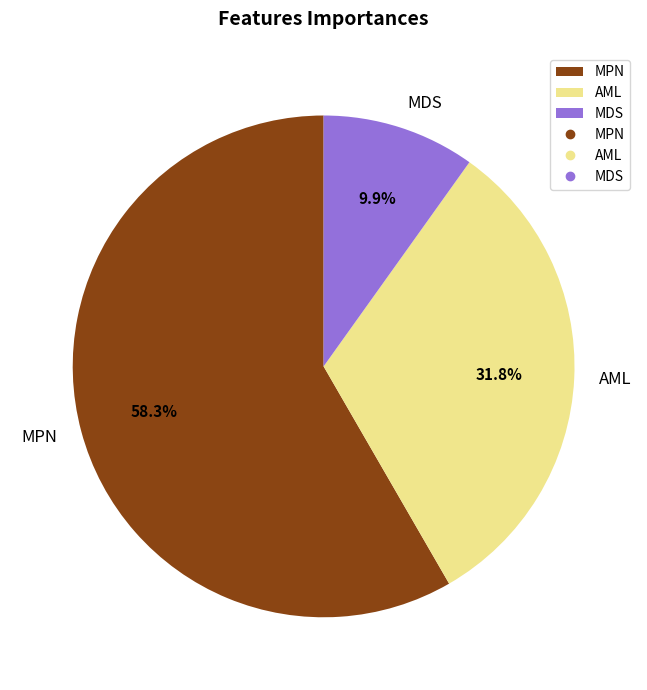

The MDS slice represents 23% of the pie. True or false?

False